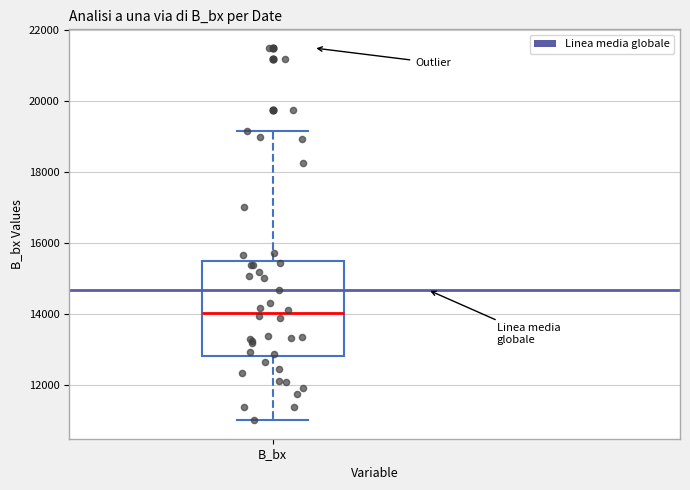

Transcribe this box plot: give where the median line is, the range the box spans, and where the two whiskers end, as read against the y-axis. The values are not printed on the chart, so give them approximately, as read against the axis.

median 14000, box 12800 to 15400, whiskers 11000 to 19200